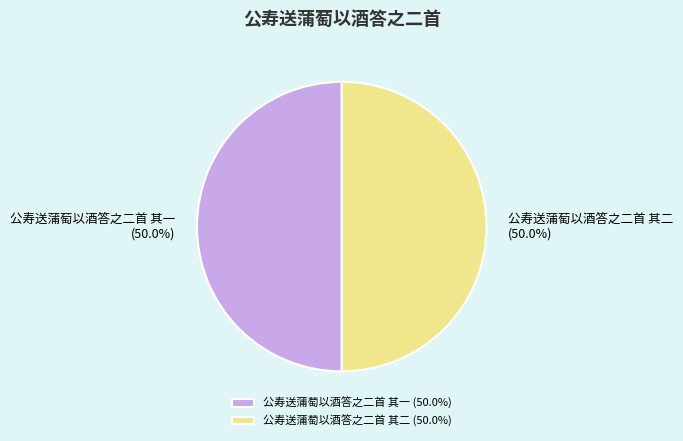

Do 公寿送蒲萄以酒答之二首 其一 and 公寿送蒲萄以酒答之二首 其二 together represent more than half of the pie?

Yes